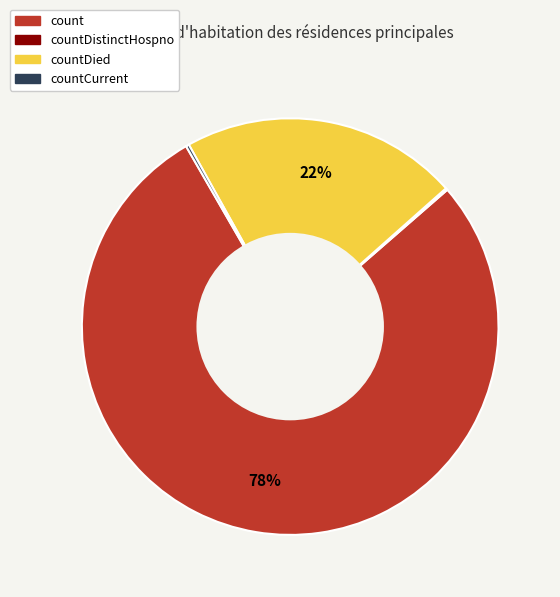

To the nearest percent, what is the average slice percentage?

25%